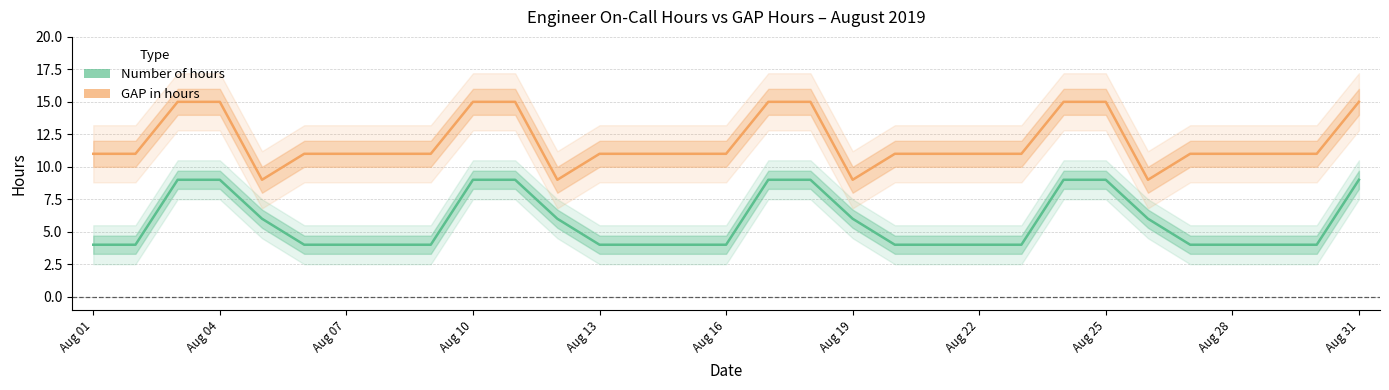

At 17, list the series in order from largest to smallest.

GAP in hours, Number of hours